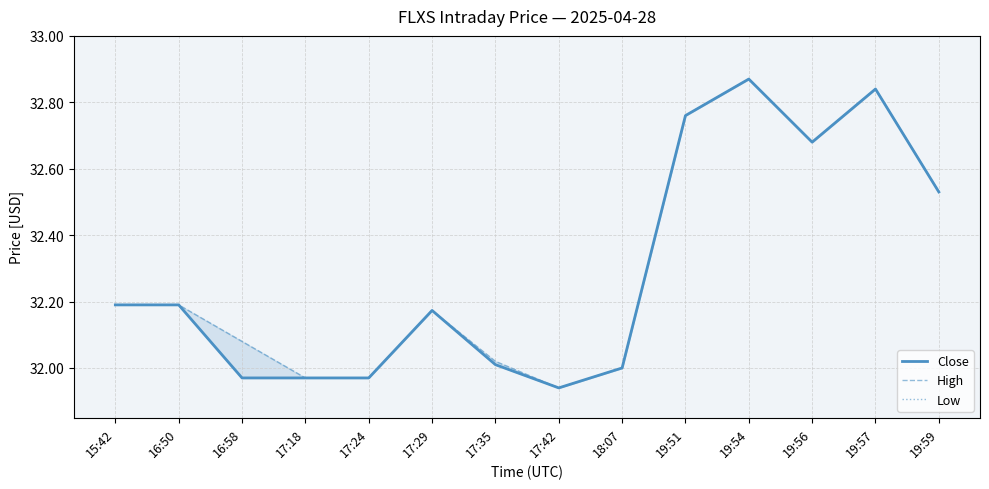

At which category is the sum across all series the highest?

19:54